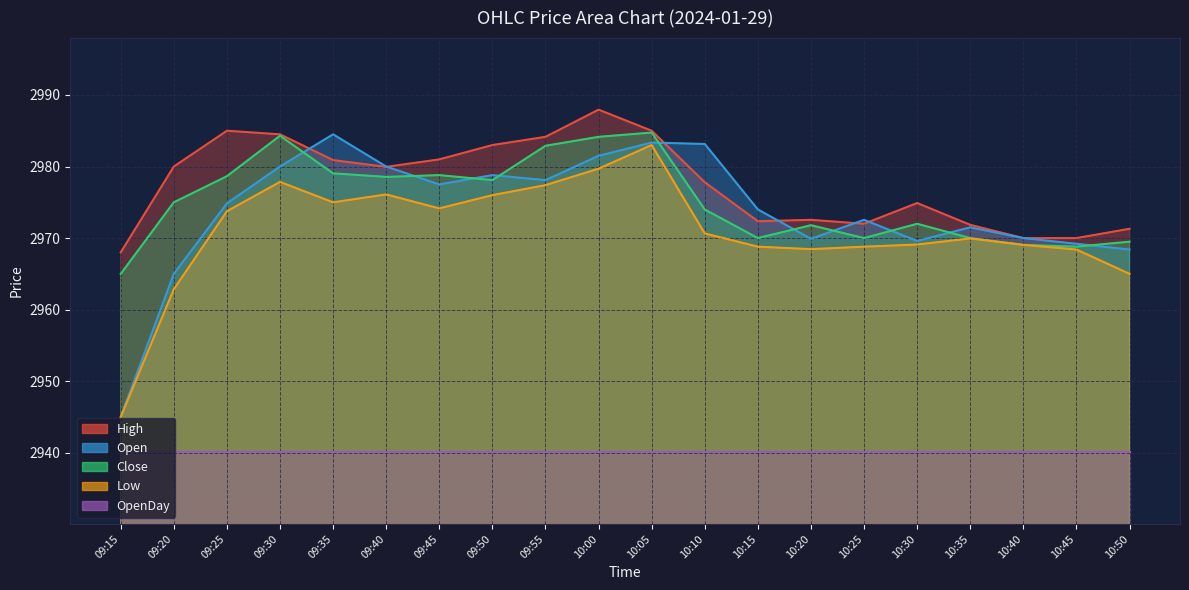

What is the greatest value displayed?

2987.9